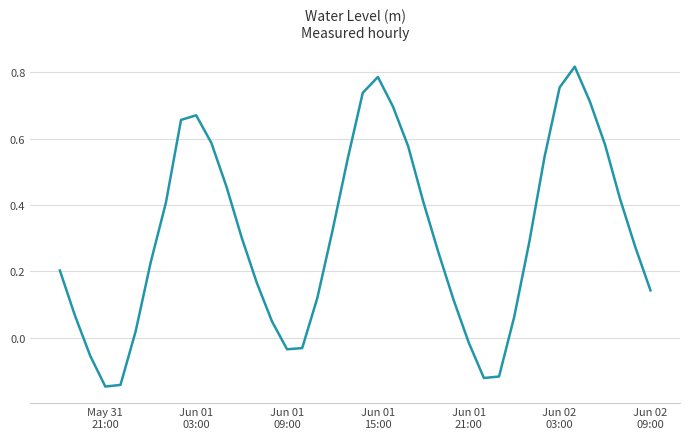

What is the average value?

0.3